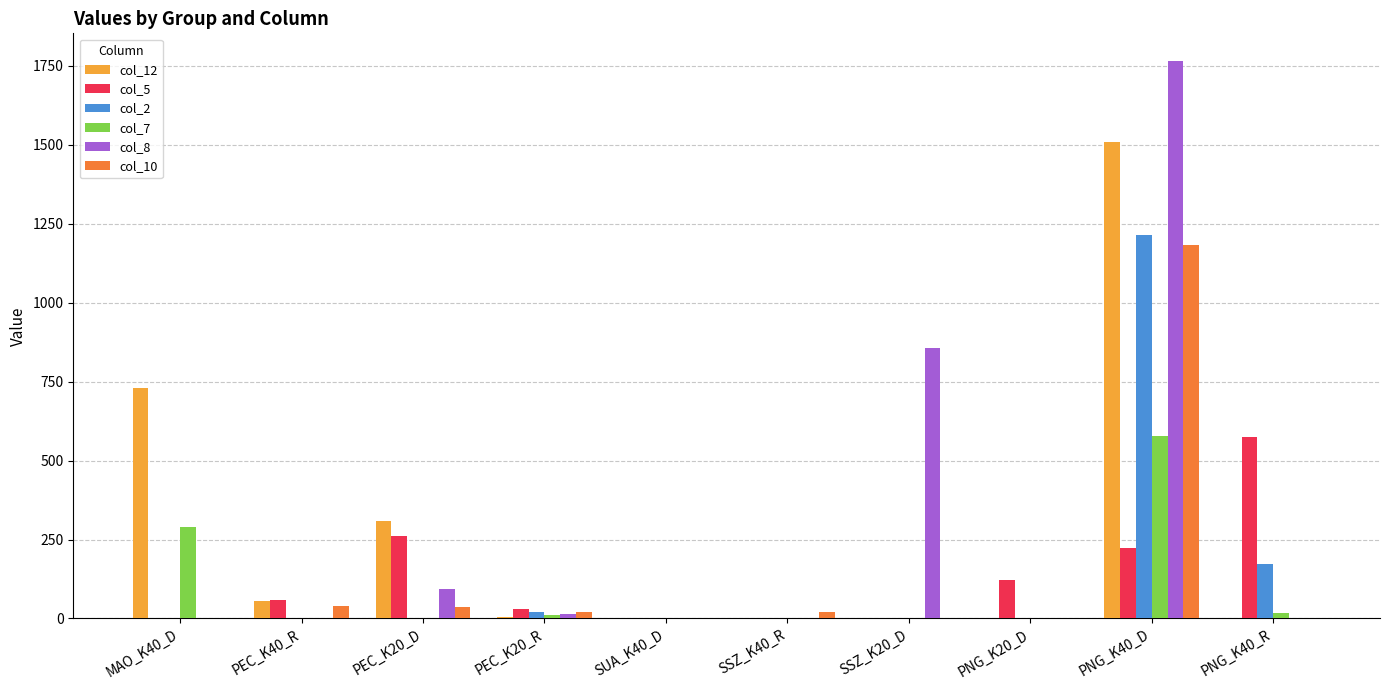

Is the value of col_7 at SSZ_K40_R greater than the value of col_12 at PEC_K20_D?

No